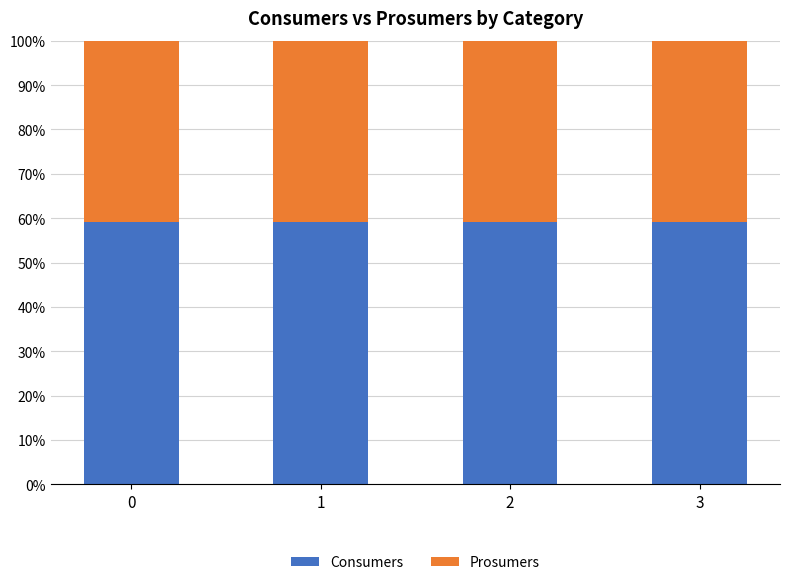

What is the highest value of the Consumers series?

59.1